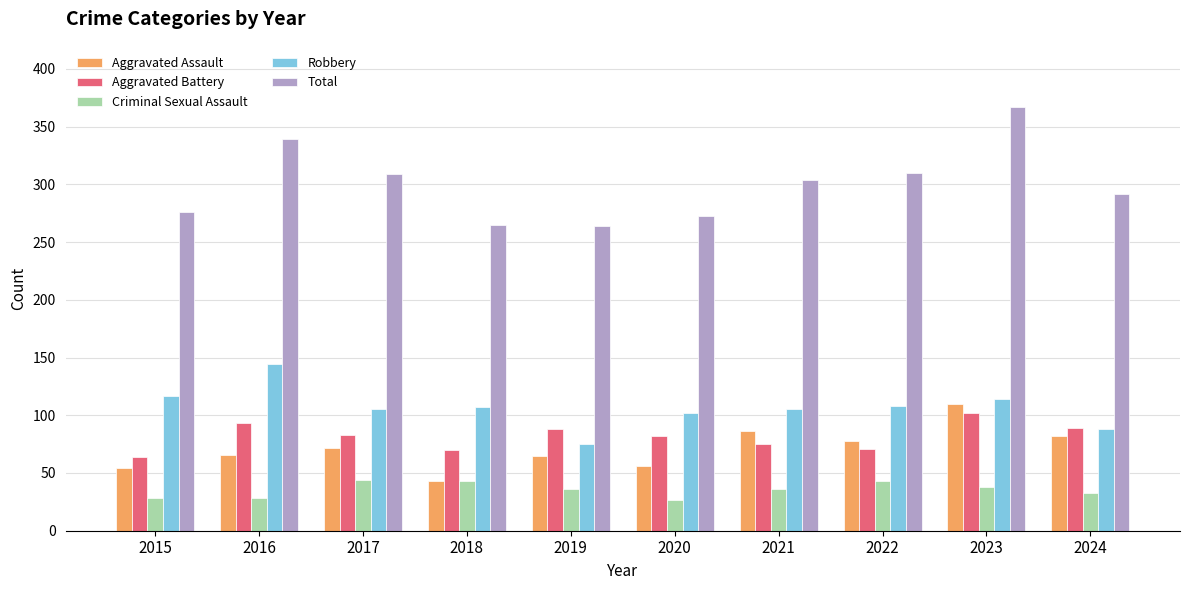

What is the spread (max minus min) of values at 2020?

246